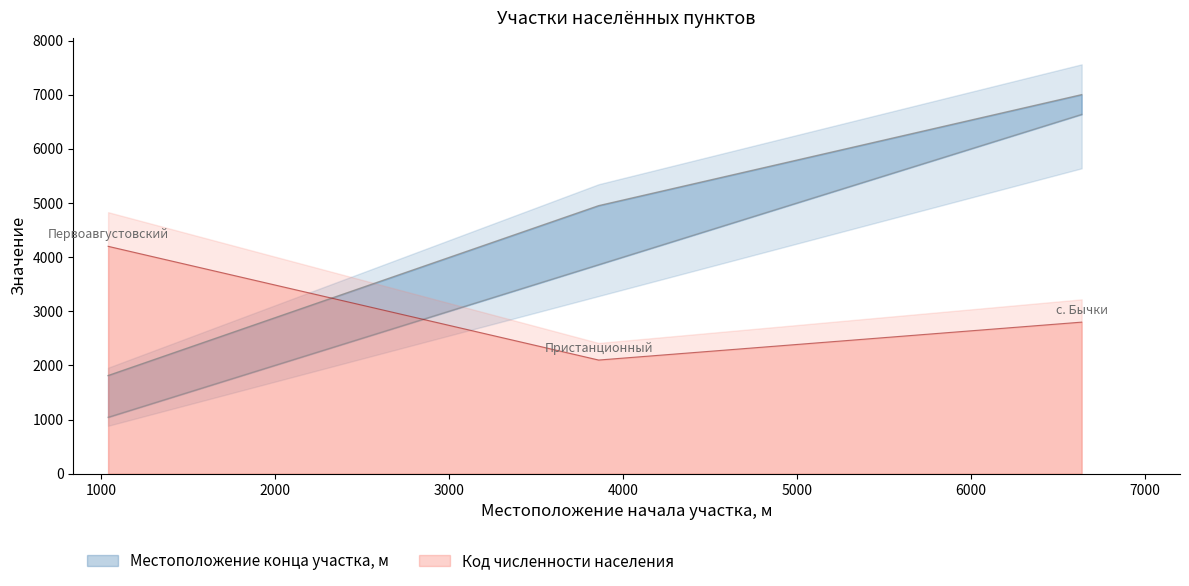

Rank the series at 1042 from highest to lowest value.

Код численности населения, Местоположение конца участка, м